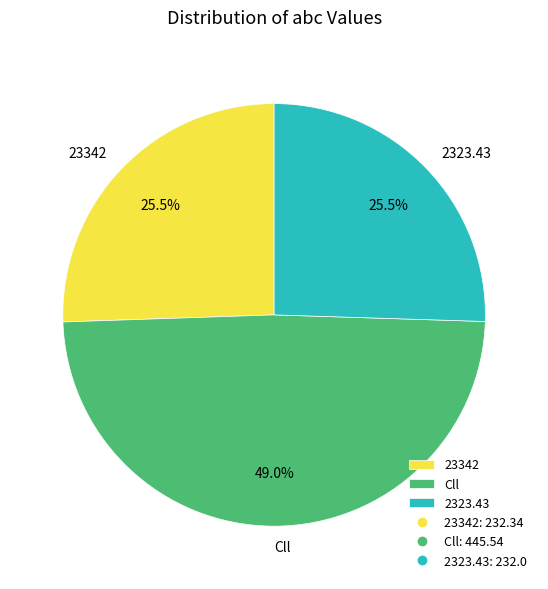

What is the total percentage of Cll and 23342?

74.5%